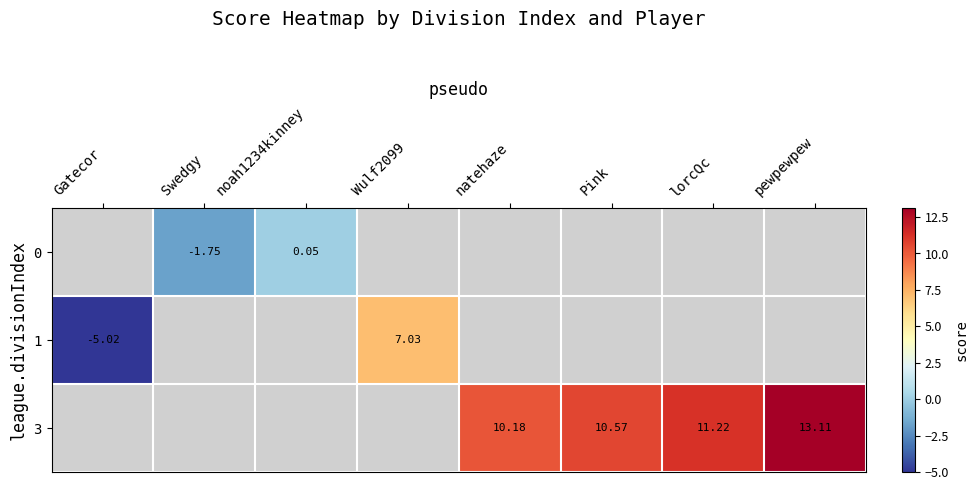

At which category does the chart reach its peak across all series?

pewpewpew